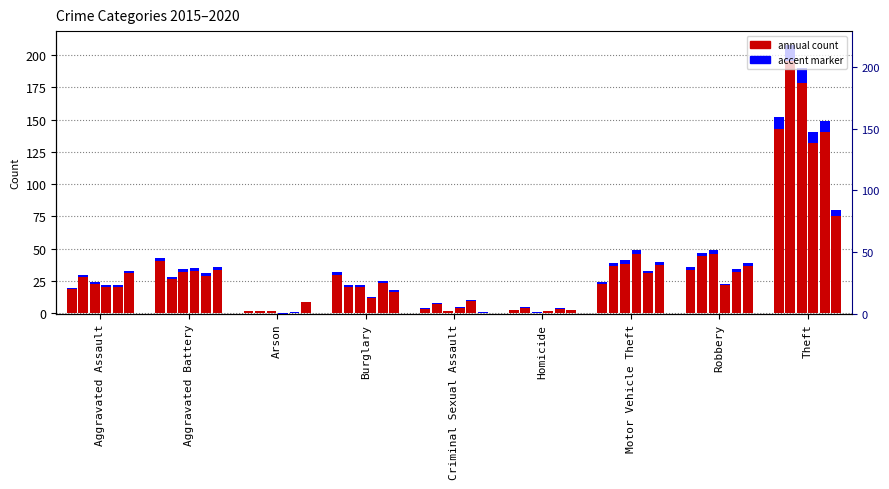

At which label does 2020 reach its minimum?

Criminal Sexual Assault